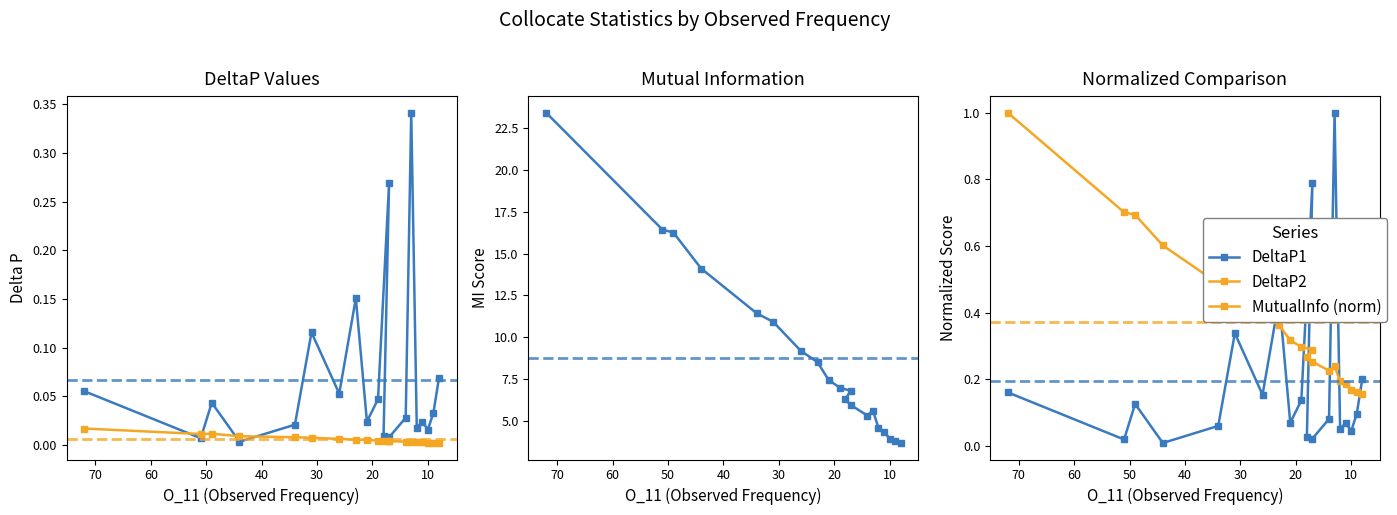

How many series are shown in this chart?

5